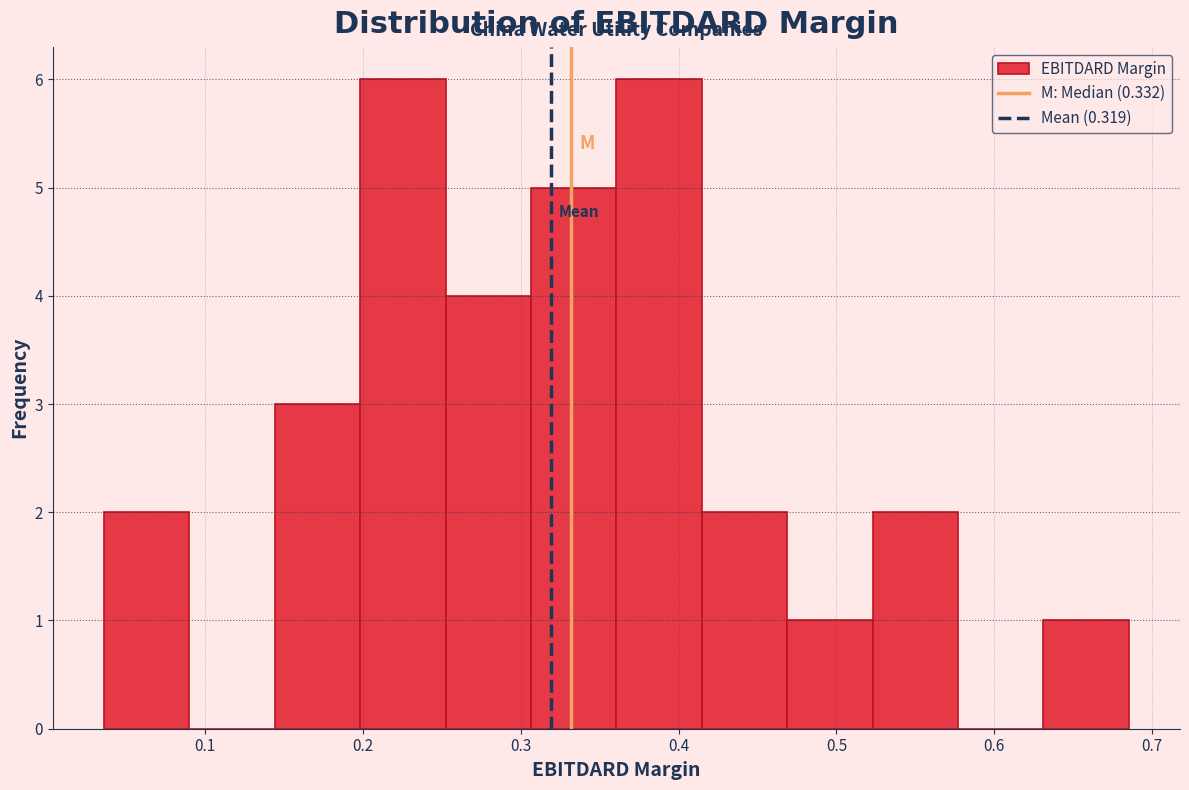

Reading left to right, list every bar in this chart as the range it spans on the x-axis followed by its height. Neither the bar edges nor the heights are printed on the chart, so give them approximately, as read against the axes.

0.04 to 0.09: 2
0.09 to 0.14: 0
0.14 to 0.20: 3
0.20 to 0.25: 6
0.25 to 0.31: 4
0.31 to 0.36: 5
0.36 to 0.41: 6
0.41 to 0.47: 2
0.47 to 0.52: 1
0.52 to 0.58: 2
0.58 to 0.63: 0
0.63 to 0.69: 1